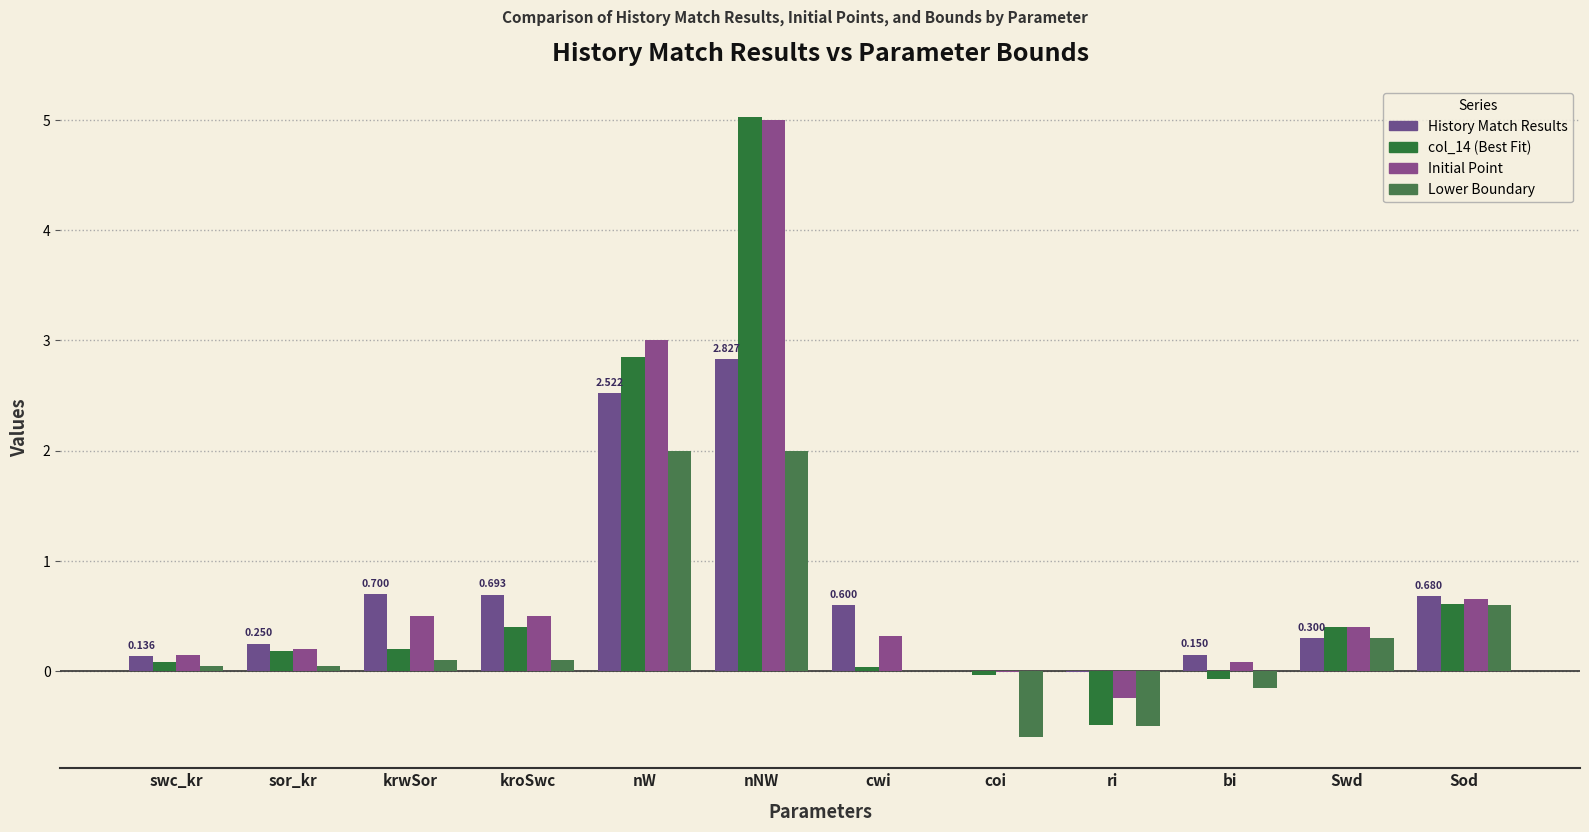

Reading left to right, extract all data points from this chart.

History_match_results: swc_kr=0.1	sor_kr=0.2	krwSor=0.7	kroSwc=0.7	nW=2.5	nNW=2.8	cwi=0.6	coi=-0.0	ri=-0.0	bi=0.1	Swd=0.3	Sod=0.7
col_14: swc_kr=0.1	sor_kr=0.2	krwSor=0.2	kroSwc=0.4	nW=2.9	nNW=5.0	cwi=0.0	coi=-0.0	ri=-0.5	bi=-0.1	Swd=0.4	Sod=0.6
InitialPoint: swc_kr=0.1	sor_kr=0.2	krwSor=0.5	kroSwc=0.5	nW=3.0	nNW=5.0	cwi=0.3	coi=-0.0	ri=-0.2	bi=0.1	Swd=0.4	Sod=0.7
Lowerboundary: swc_kr=0.1	sor_kr=0.1	krwSor=0.1	kroSwc=0.1	nW=2.0	nNW=2.0	cwi=0.0	coi=-0.6	ri=-0.5	bi=-0.1	Swd=0.3	Sod=0.6